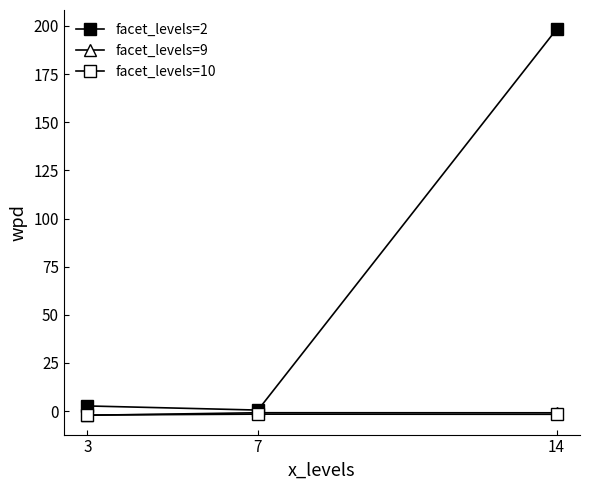

How many lines are shown in the chart?

3